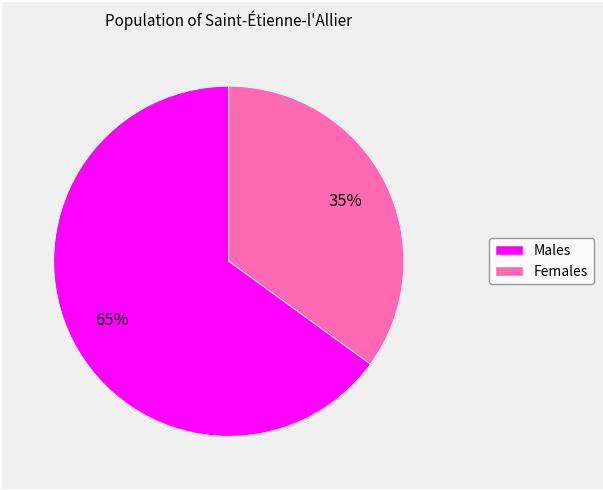

Does any single category account for the majority?

Yes